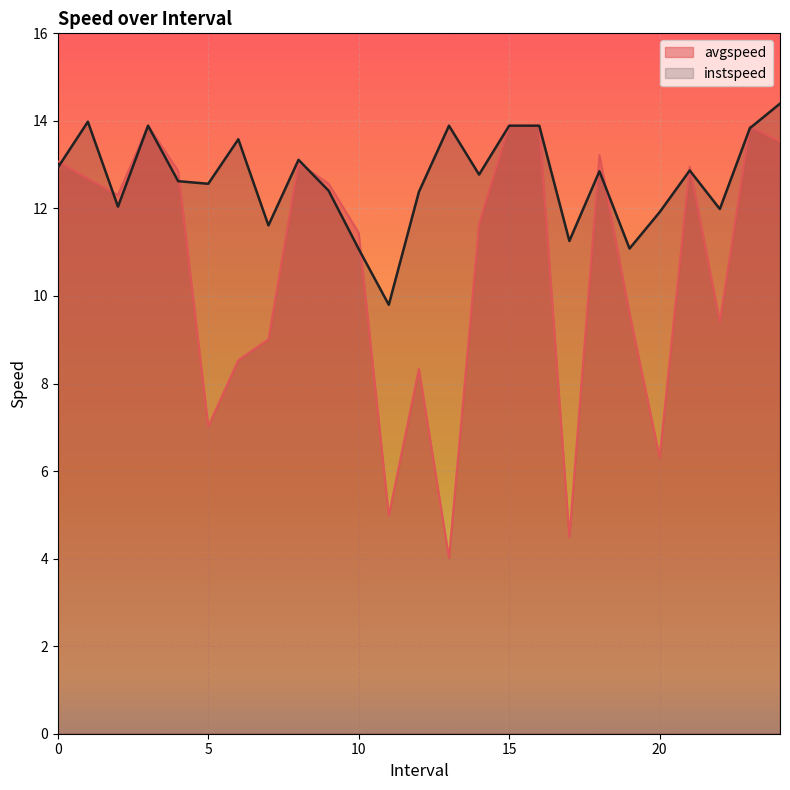

Reading left to right, list all the values displayed in this chart.

avgspeed: 0.0=13.1	1.0=12.7	2.0=12.3	3.0=13.9	4.0=12.9	5.0=7.0	6.0=8.5	7.0=9.0	8.0=13.0	9.0=12.6	10.0=11.4	11.0=5.0	12.0=8.3	13.0=4.0	14.0=11.6	15.0=13.9	16.0=13.9	17.0=4.5	18.0=13.2	19.0=9.6	20.0=6.3	21.0=13.0	22.0=9.4	23.0=13.9	24.0=13.5
instspeed: 0.0=12.9	1.0=14.0	2.0=12.0	3.0=13.9	4.0=12.6	5.0=12.6	6.0=13.6	7.0=11.6	8.0=13.1	9.0=12.4	10.0=11.1	11.0=9.8	12.0=12.4	13.0=13.9	14.0=12.8	15.0=13.9	16.0=13.9	17.0=11.3	18.0=12.8	19.0=11.1	20.0=11.9	21.0=12.9	22.0=12.0	23.0=13.8	24.0=14.4